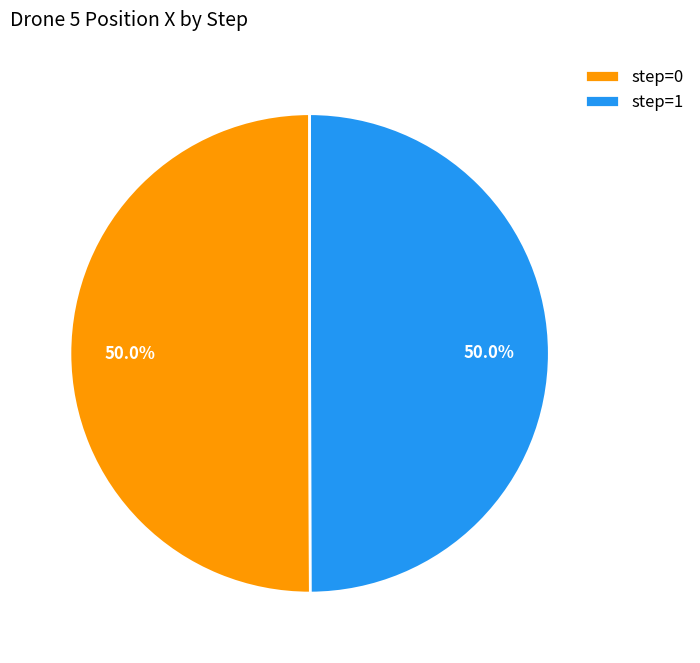

What is the total percentage of step=0 and step=1?

100.0%